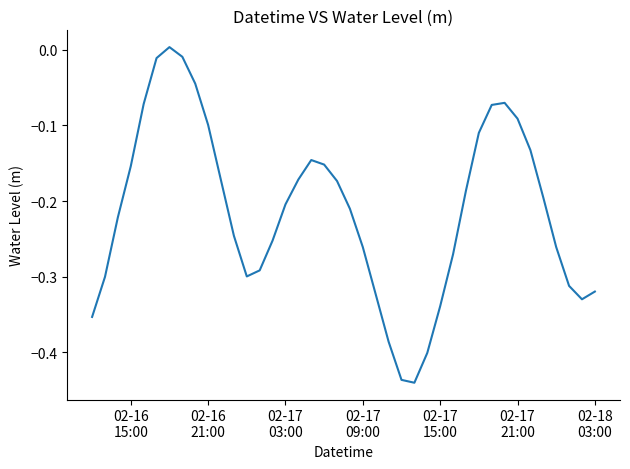

What is the difference between the maximum and minimum values?

0.4